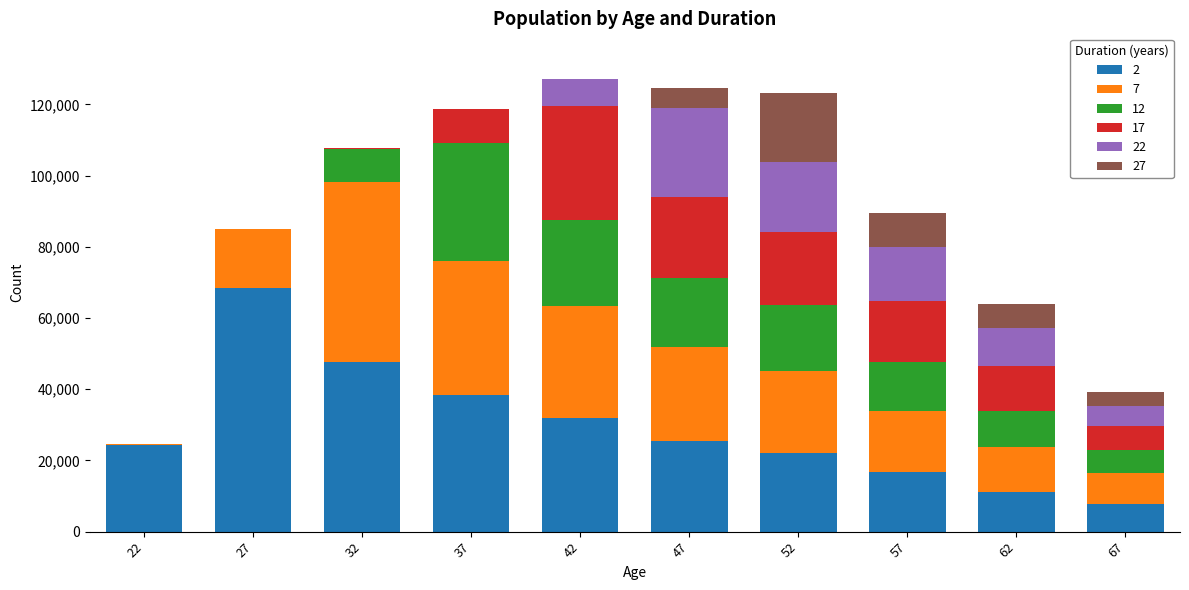

At which label does 2 reach its minimum?

67